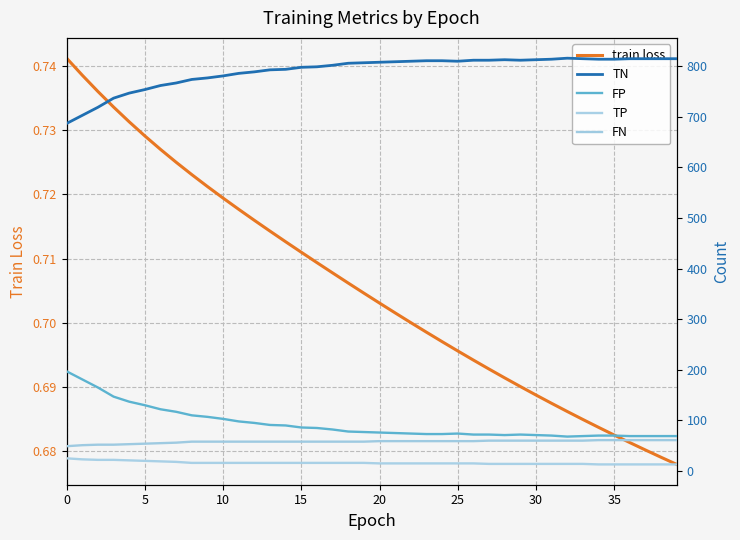

What value does the TP series have at 24?

15.0